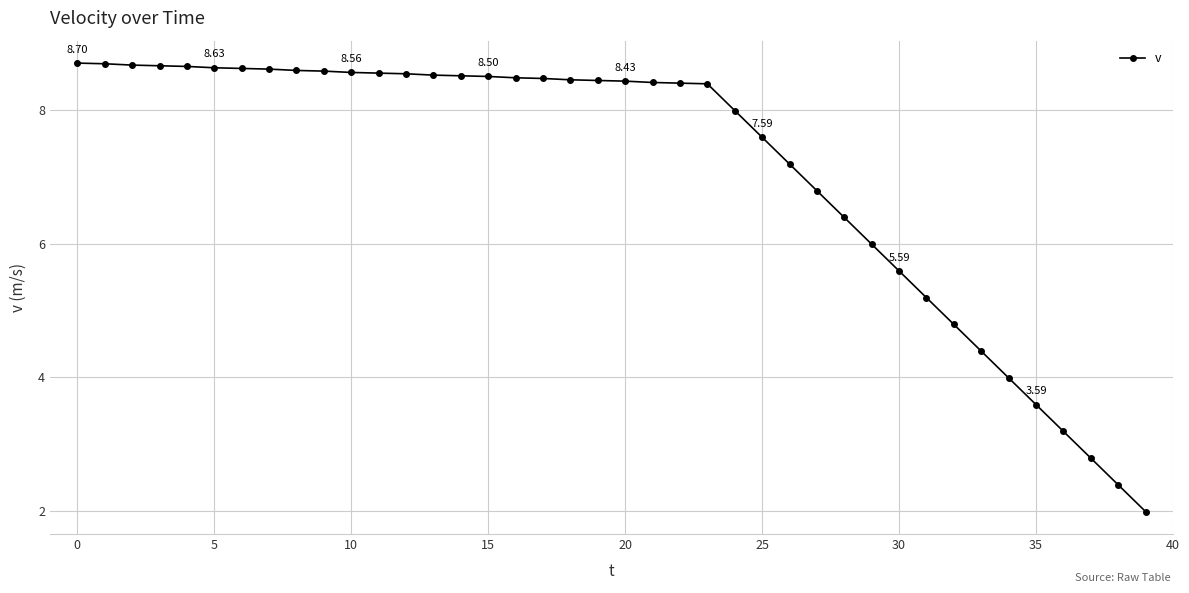

What is the sum of all values?

284.9